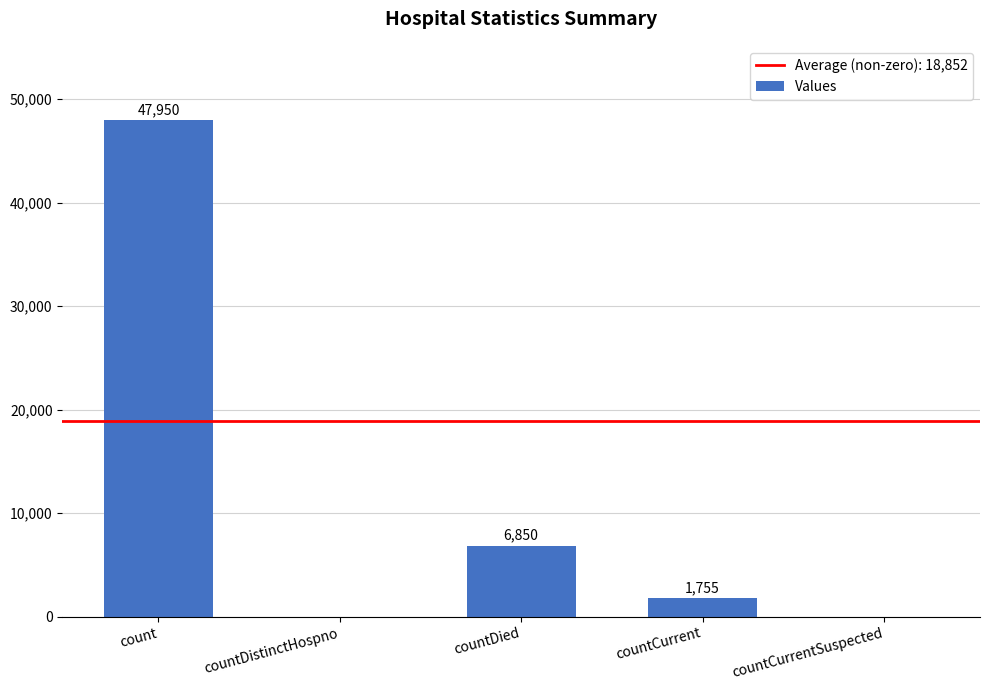

Reading right to left, extract all data points from this chart.

countCurrentSuspected=0	countCurrent=1755	countDied=6850	countDistinctHospno=0	count=47950